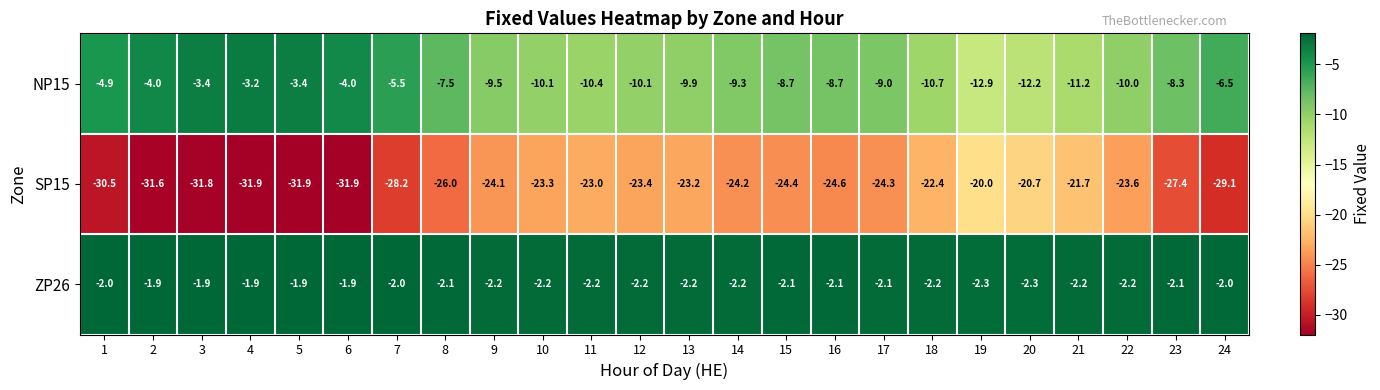

What is the lowest value of the ZP26 series?

-2.3